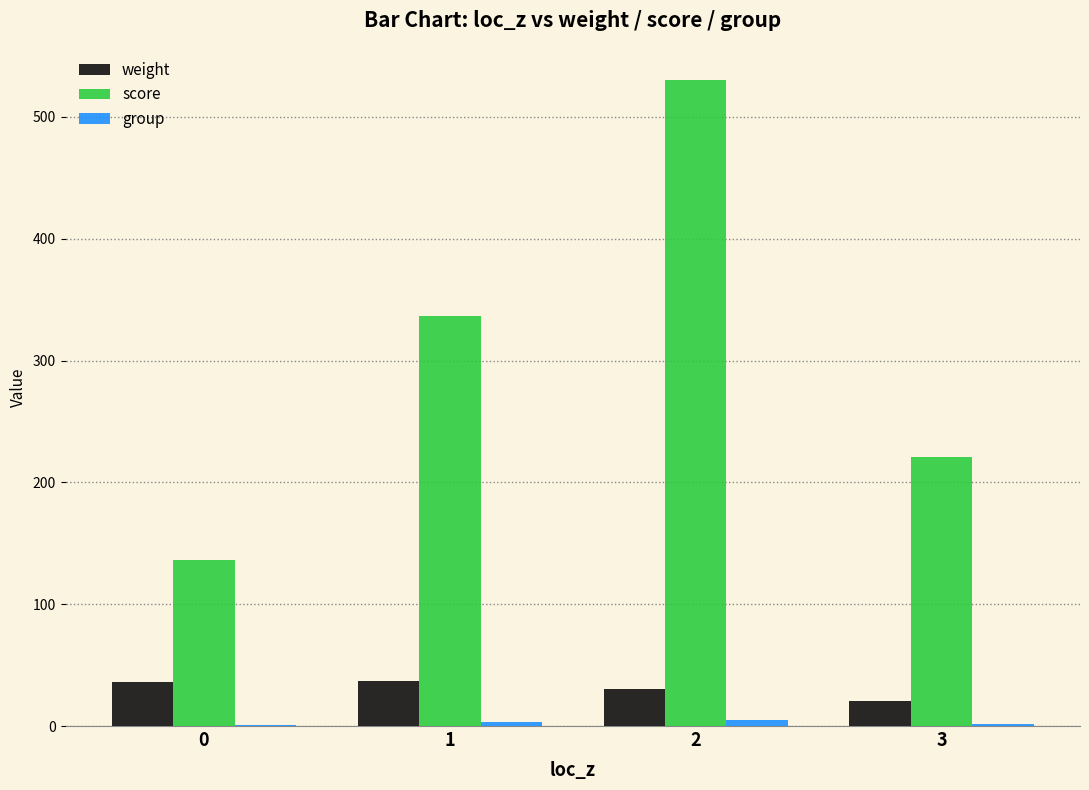

Which series changed the most between 1 and 2?

score